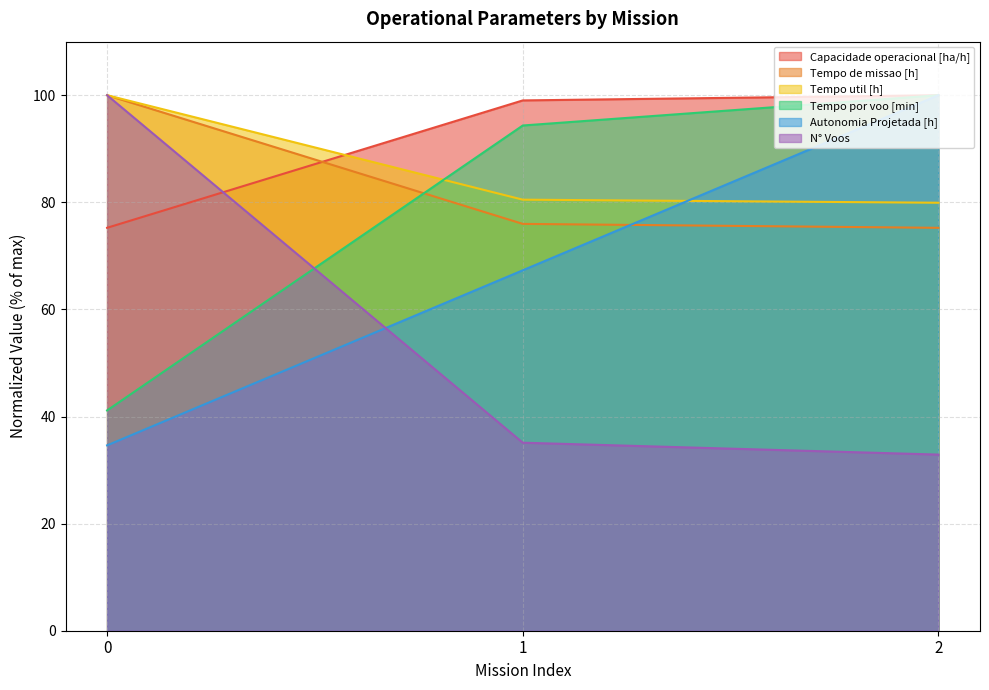

Does the chart display data point markers on the line(s)?

No